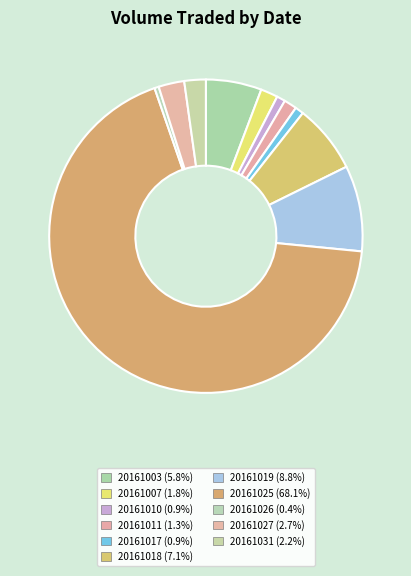

Which category has the smallest portion of the pie?

20161026